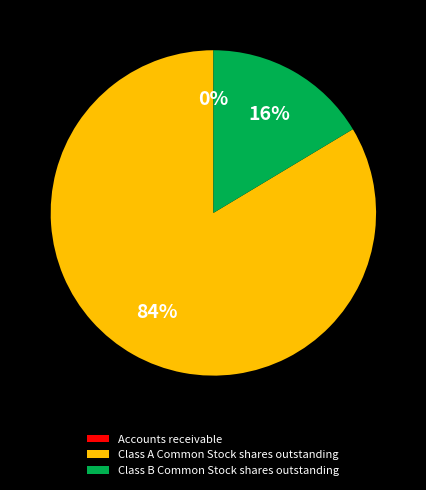

Is there a majority slice in this chart?

Yes